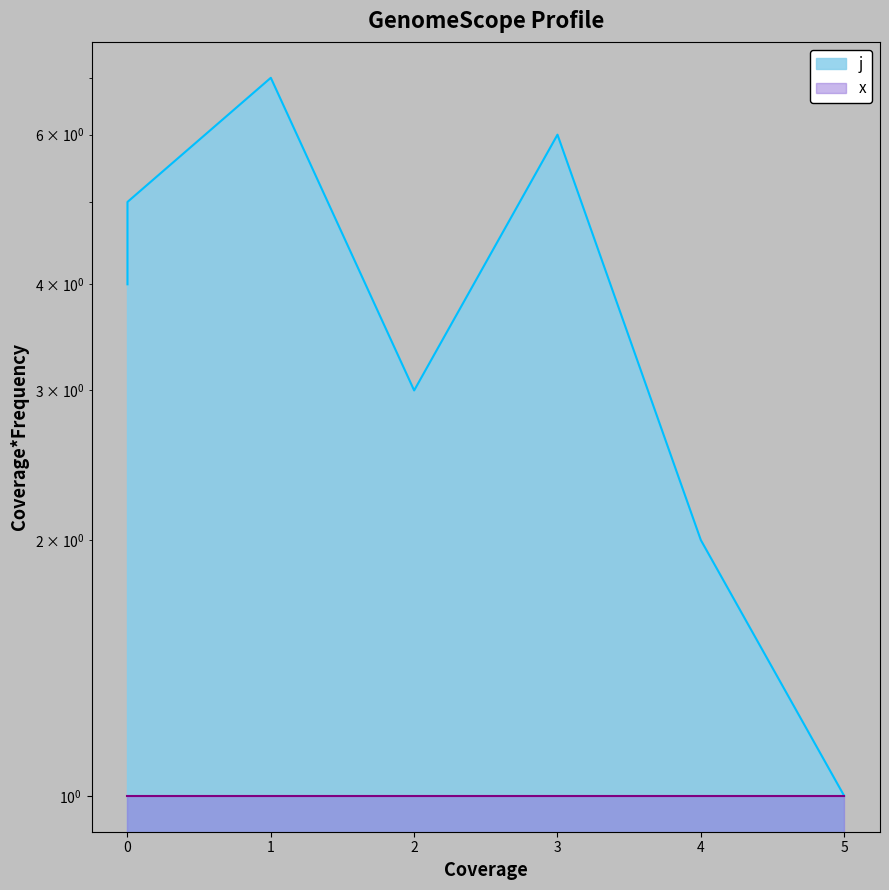

Read the value at 4.

2